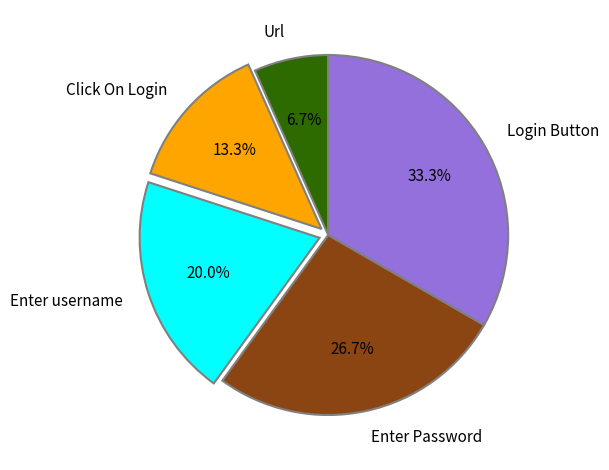

Count the number of slices in the pie.

5